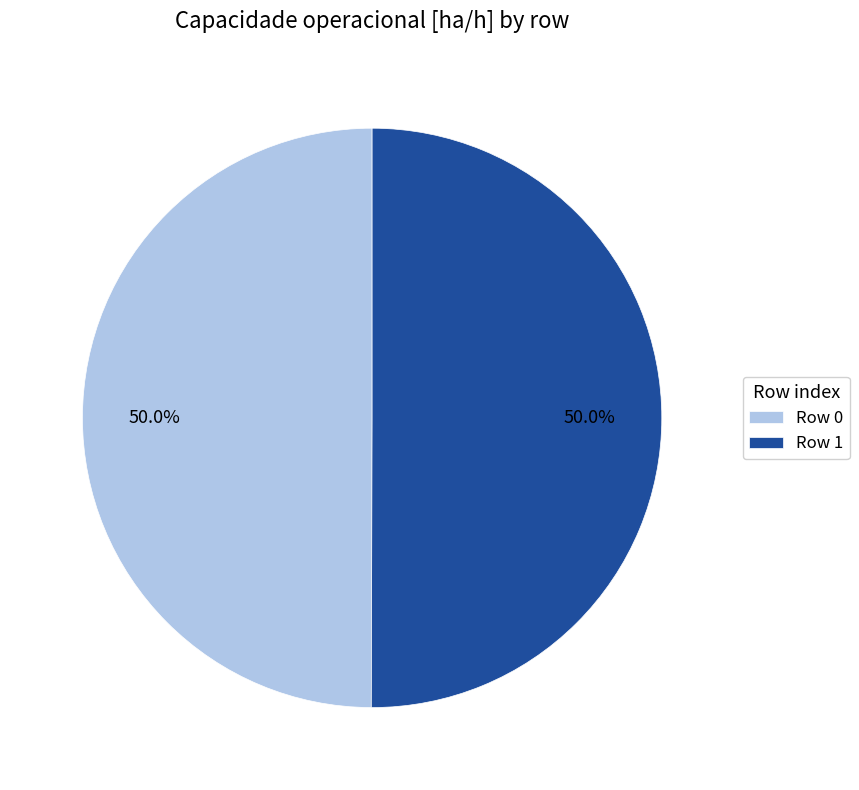

What is the total percentage of Row 0 and Row 1?

100.0%